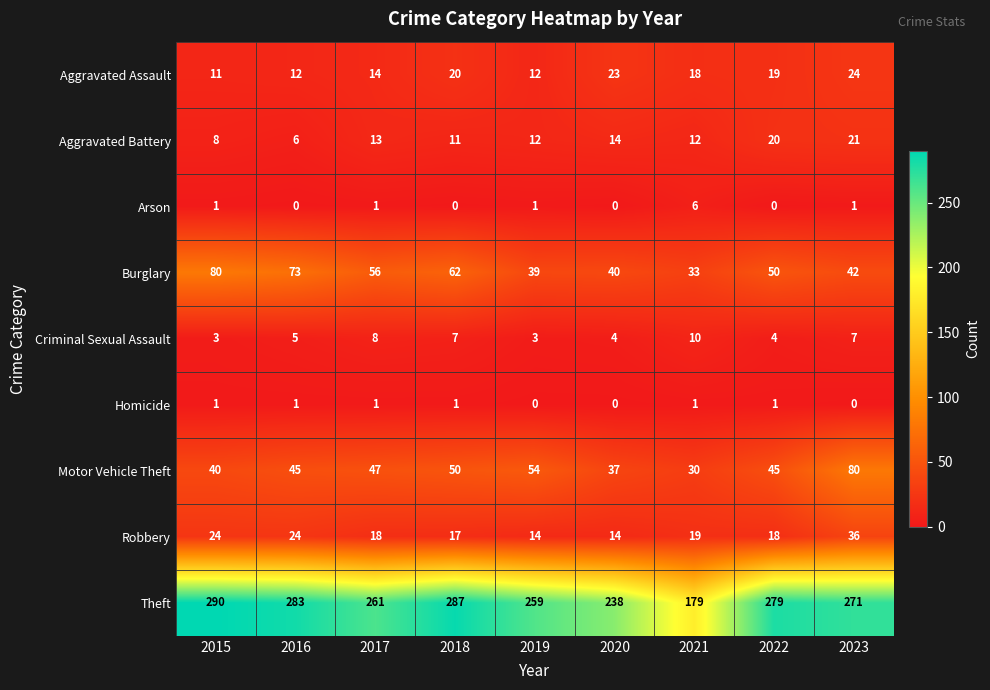

Which series has the widest spread of values?

Theft